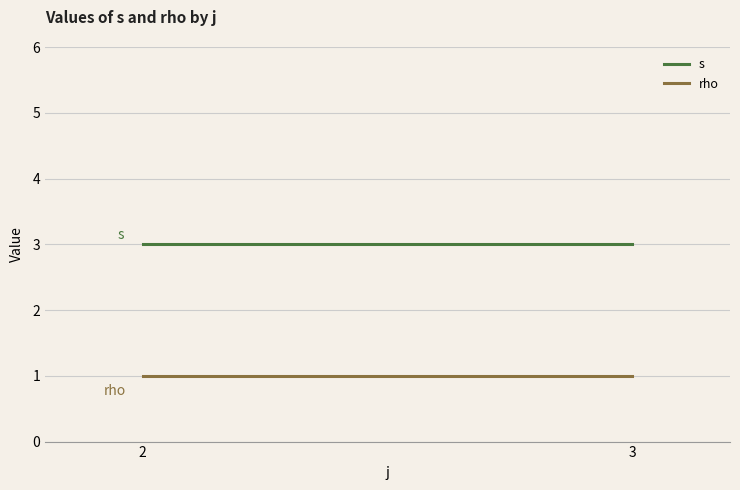

True or false: s has a value of 3 at 2.

True